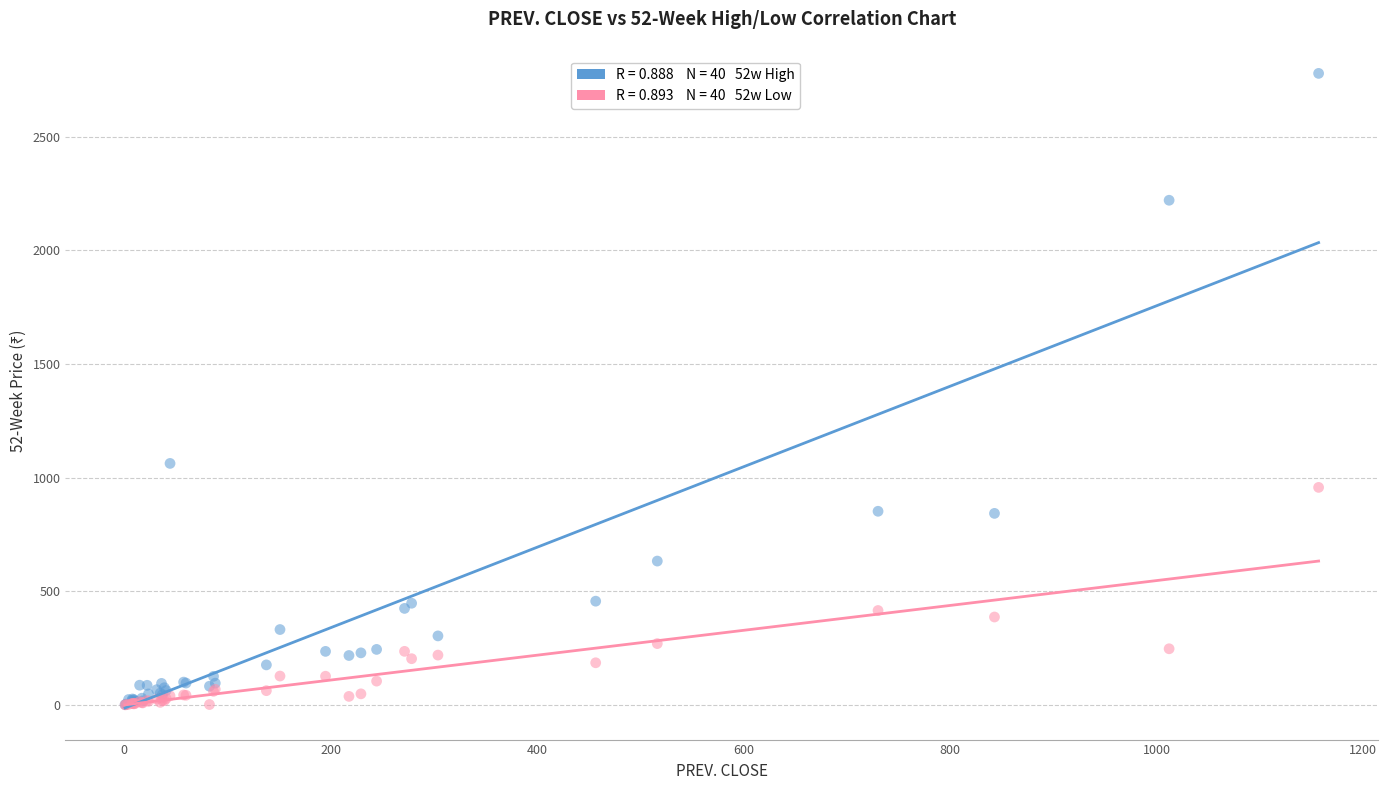

Across all series, what Y value is closest to 1389?

1062.5